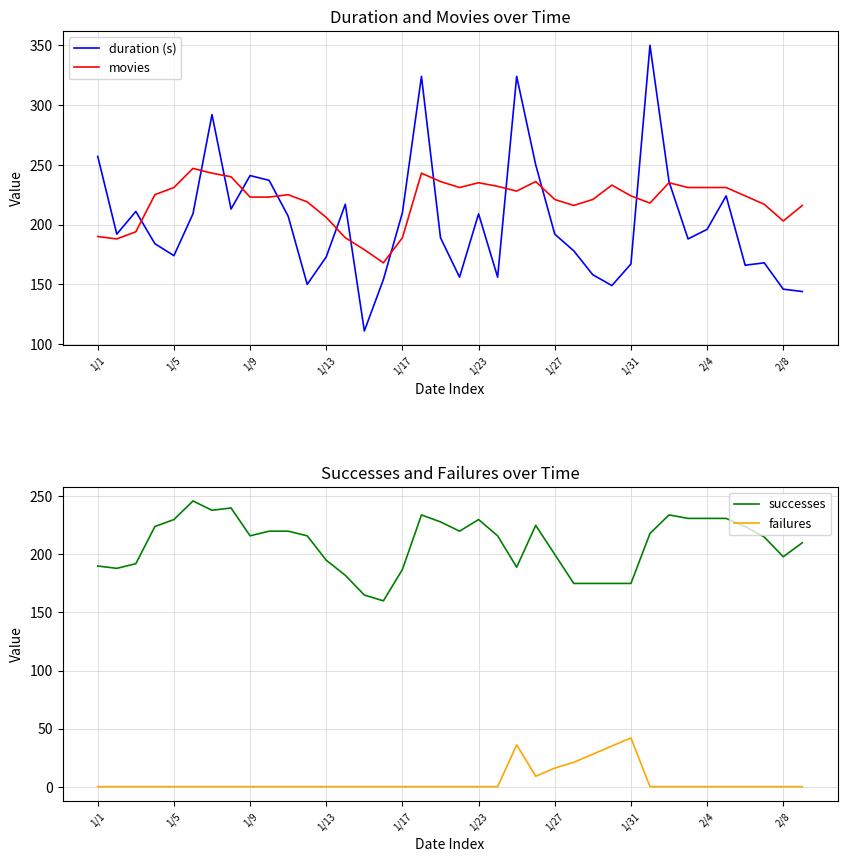

What is the value of the duration (s) point at the 6th from the left?

209